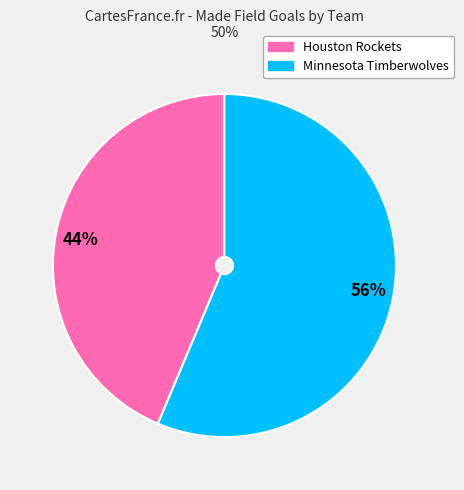

Which has a higher value, 56% or 44%?

56%